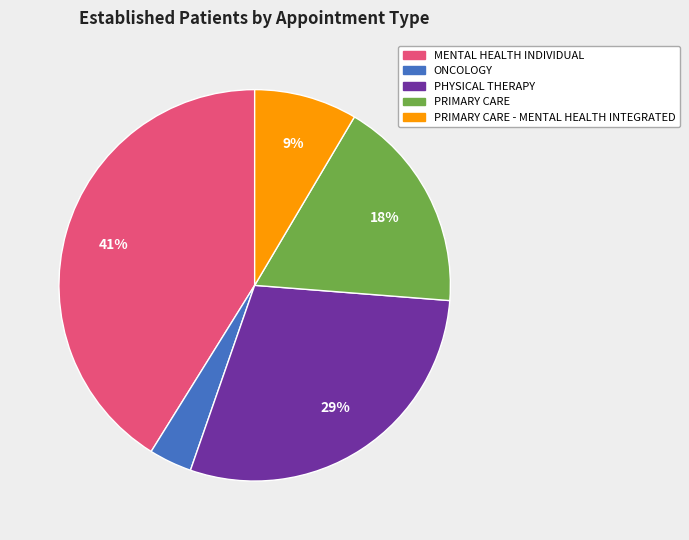

Does any single category account for the majority?

No